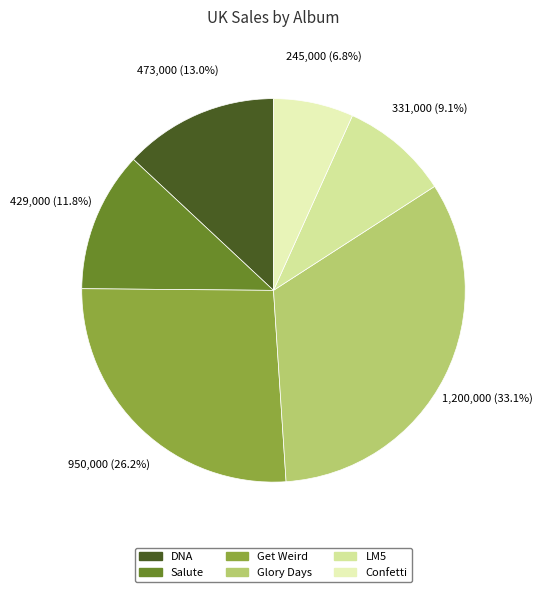

Is there a majority slice in this chart?

No